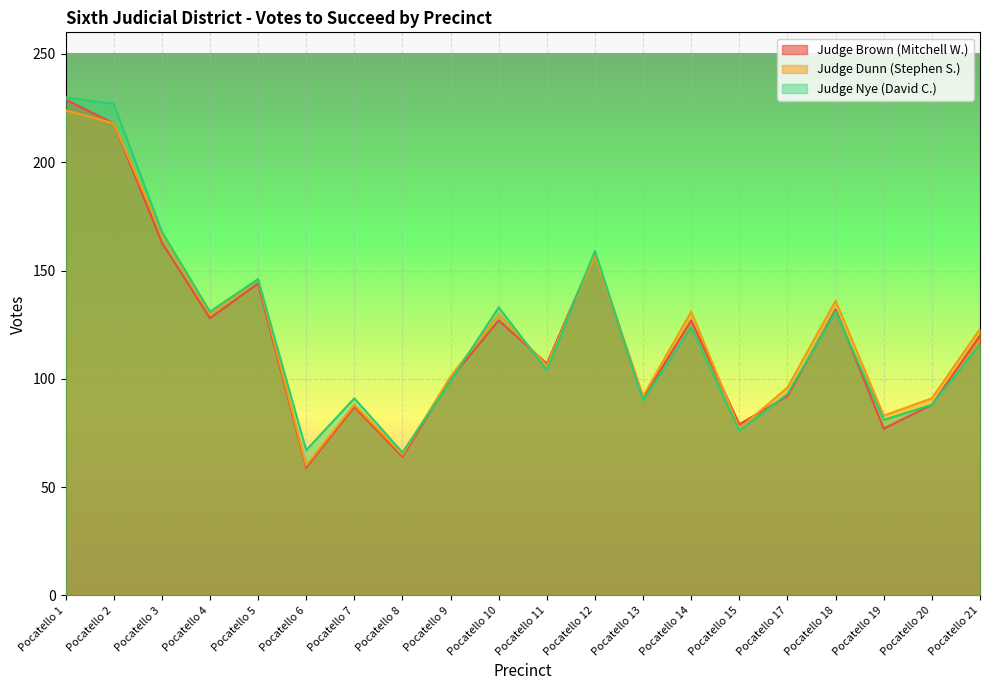

Does the chart display data point markers on the line(s)?

No